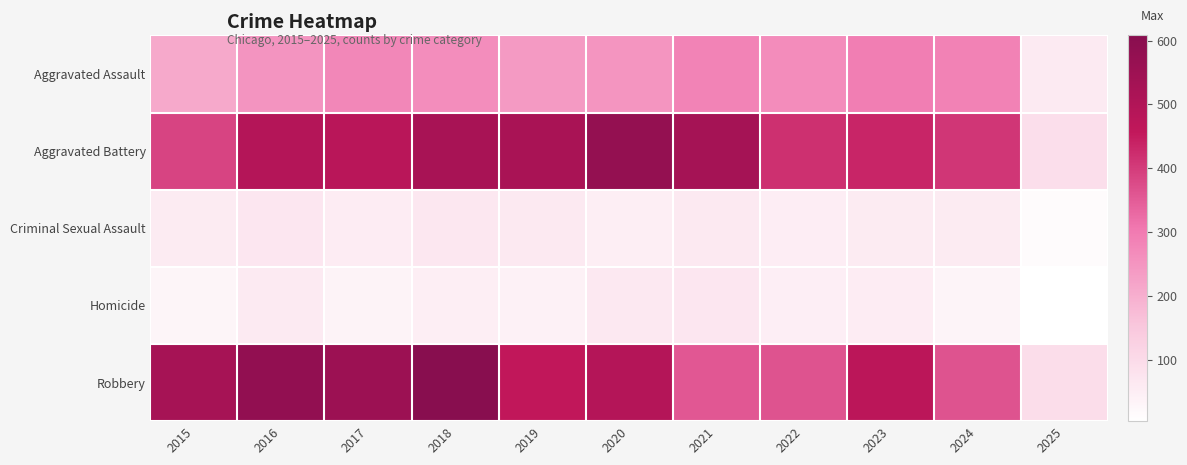

At 2018, list the series in order from smallest to largest.

Homicide, Criminal Sexual Assault, Aggravated Assault, Aggravated Battery, Robbery